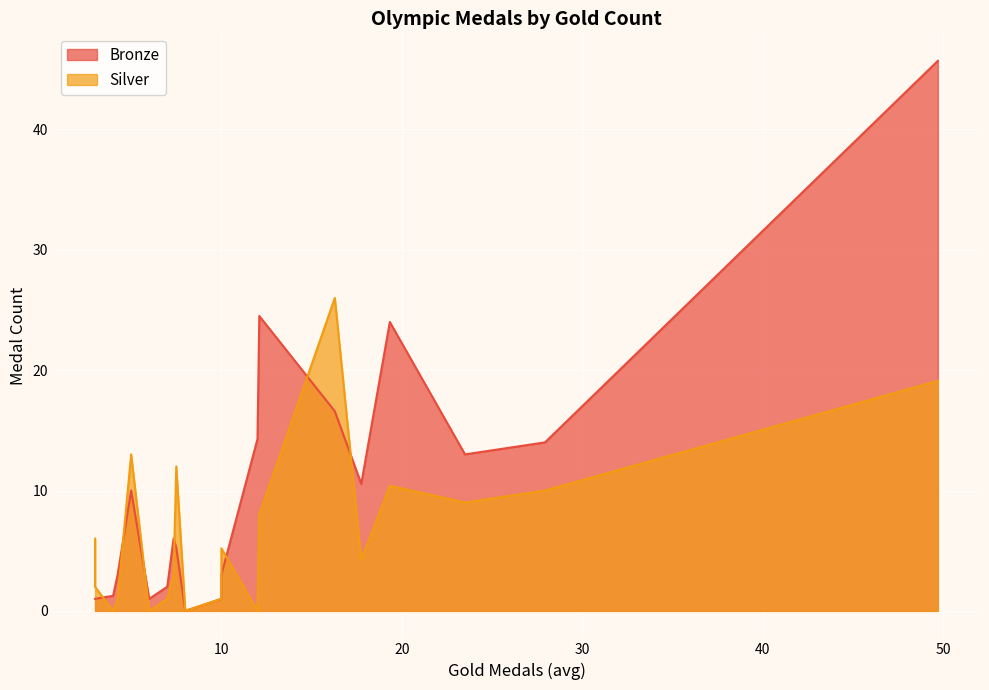

Reading left to right, transcribe all the data shown in this chart.

Bronze: USA=45.7	CHN=14.0	NED=13.0	GBR=24.0	ITA=10.6	FRA=16.6	AUS=24.5	ESP=14.3	NZL=3.0	NOR=1.0	SRB=0.0	GER=5.2	JPN=6.0	DEN=2.0	ROU=1.0	CAN=10.0	HUN=3.0	CZE=1.2	CRO=1.0	UZB=1.0
Silver: USA=19.1	CHN=10.0	NED=9.0	GBR=10.4	ITA=4.2	FRA=26.0	AUS=8.0	ESP=0.0	NZL=5.2	NOR=1.0	SRB=0.0	GER=12.0	JPN=3.0	DEN=1.0	ROU=0.0	CAN=13.0	HUN=1.0	CZE=0.0	CRO=6.0	UZB=2.0